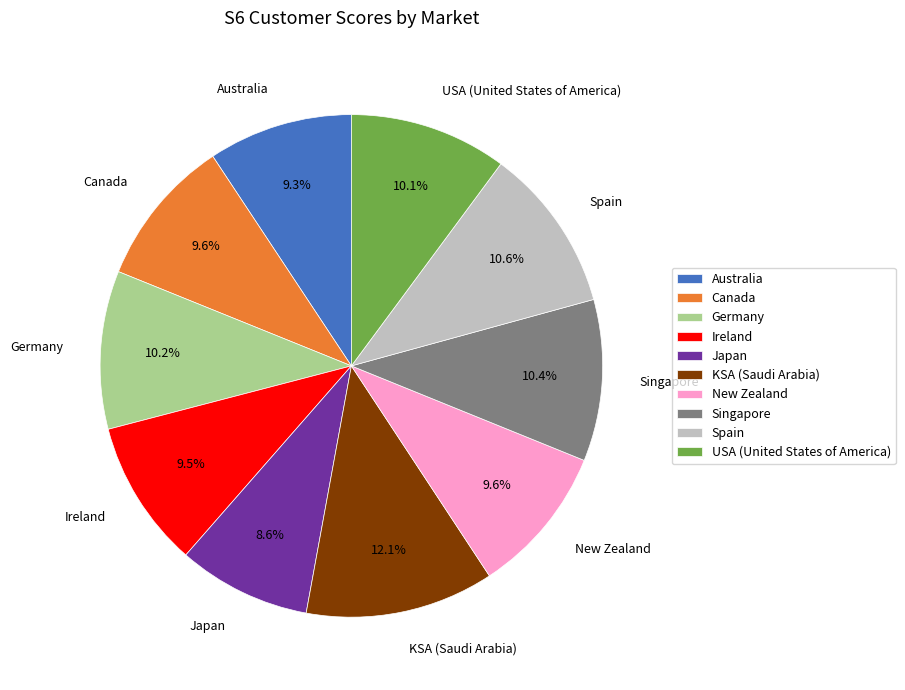

To the nearest percent, what is the difference between the largest and smallest slice percentages?

4%